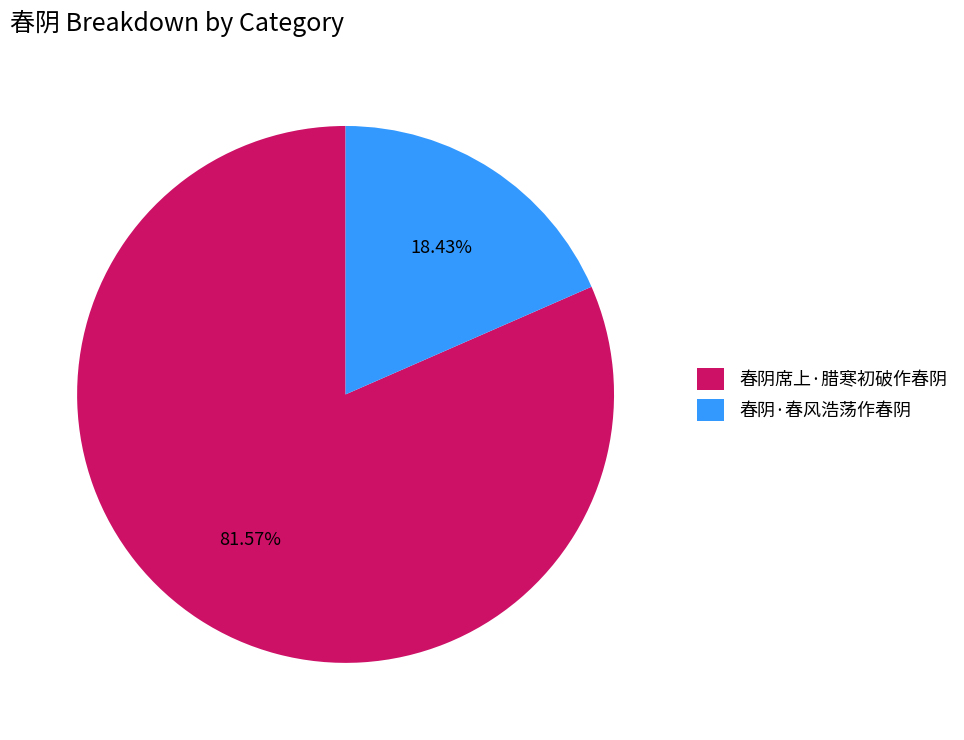

Do 春阴席上·腊寒初破作春阴 and 春阴·春风浩荡作春阴 together represent more than half of the pie?

Yes